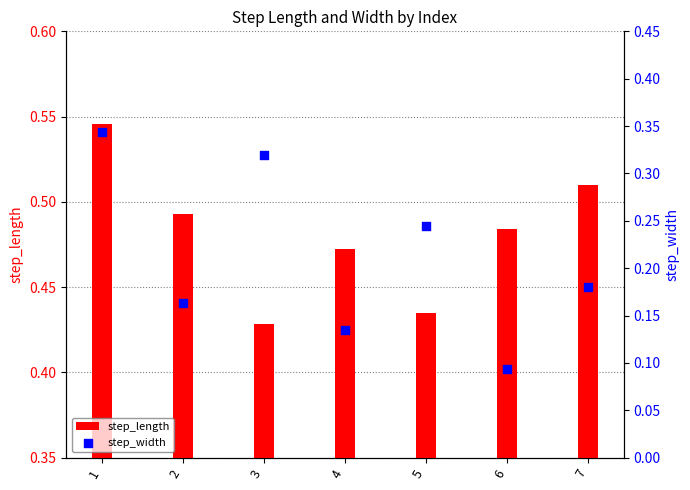

At how many categories does at least one series exceed 0?

7